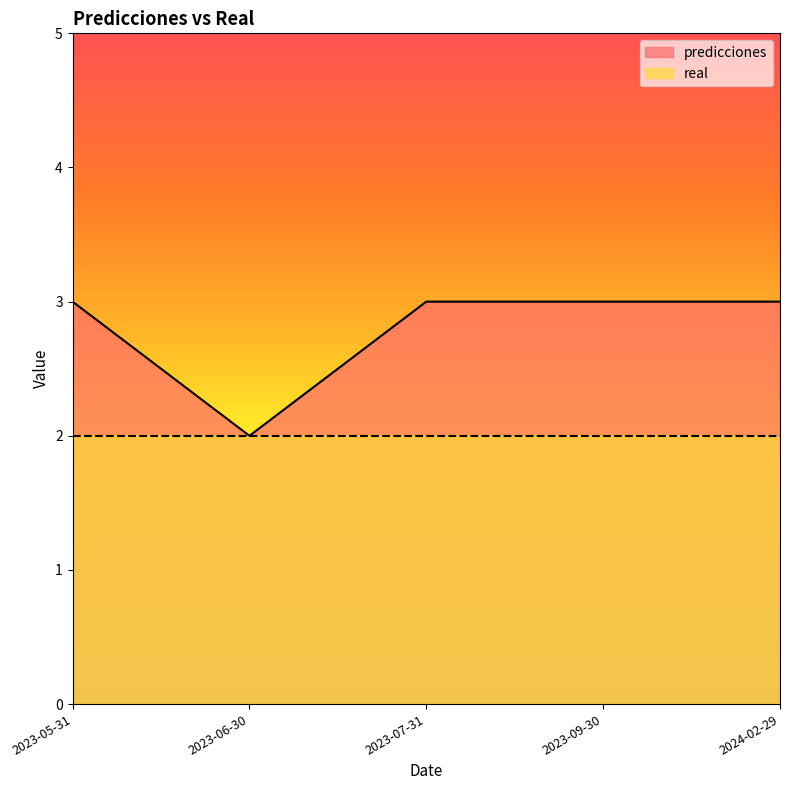

What is the smallest value displayed?

2